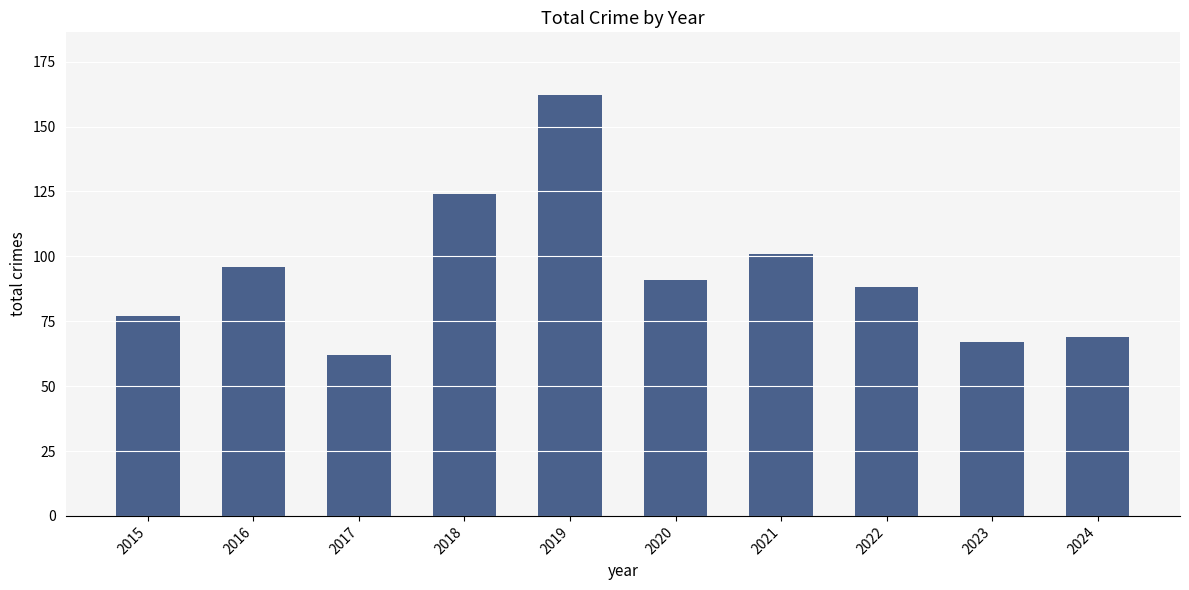

Where does the data first go above 91?

2016